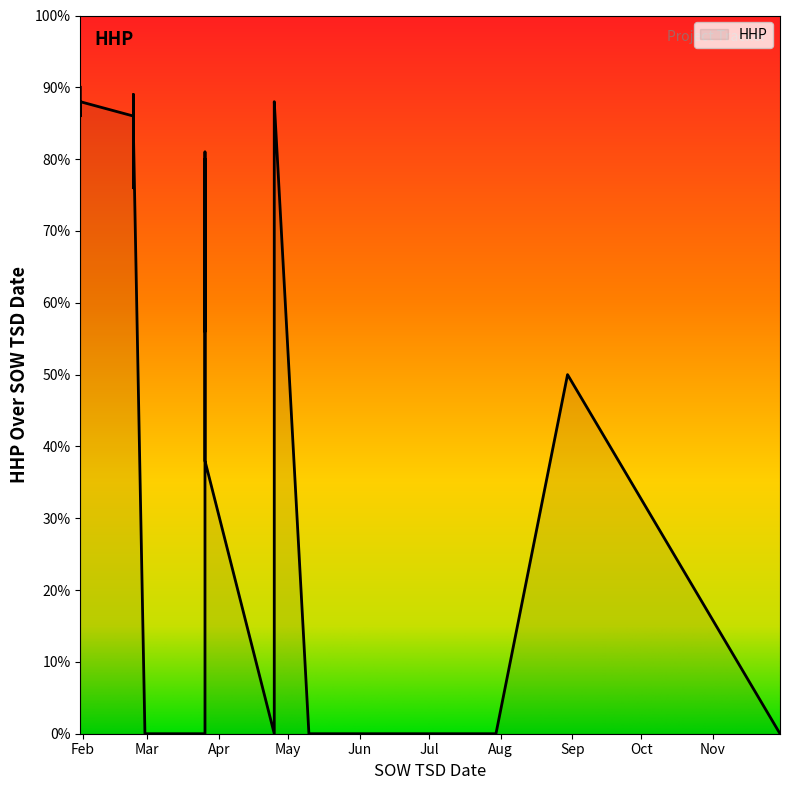

Is it true that the value at 2025-02-23 is 117?

False